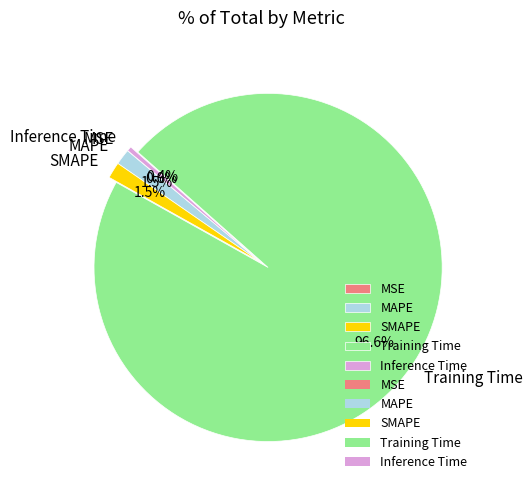

Which slice is the largest?

Training Time